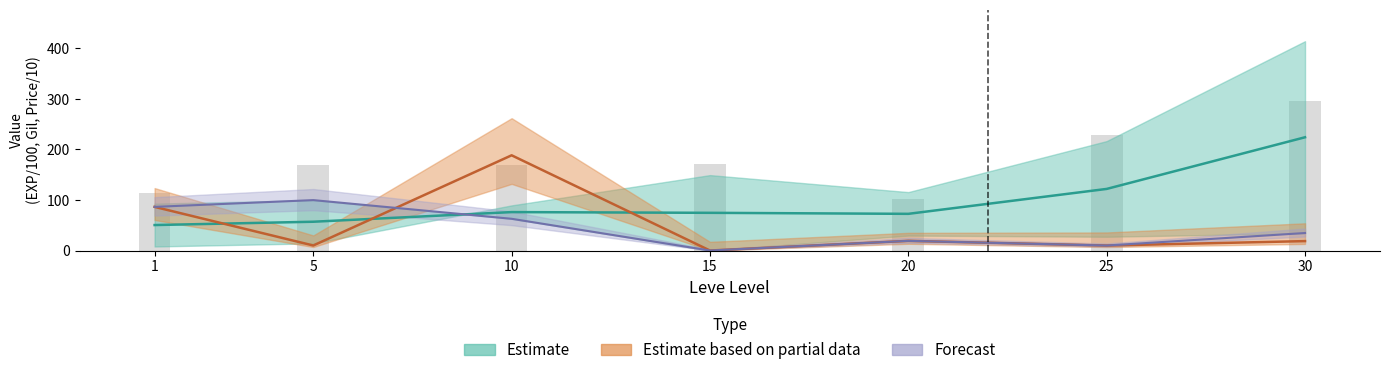

How many values in the Leve Gil series exceed 169?

3